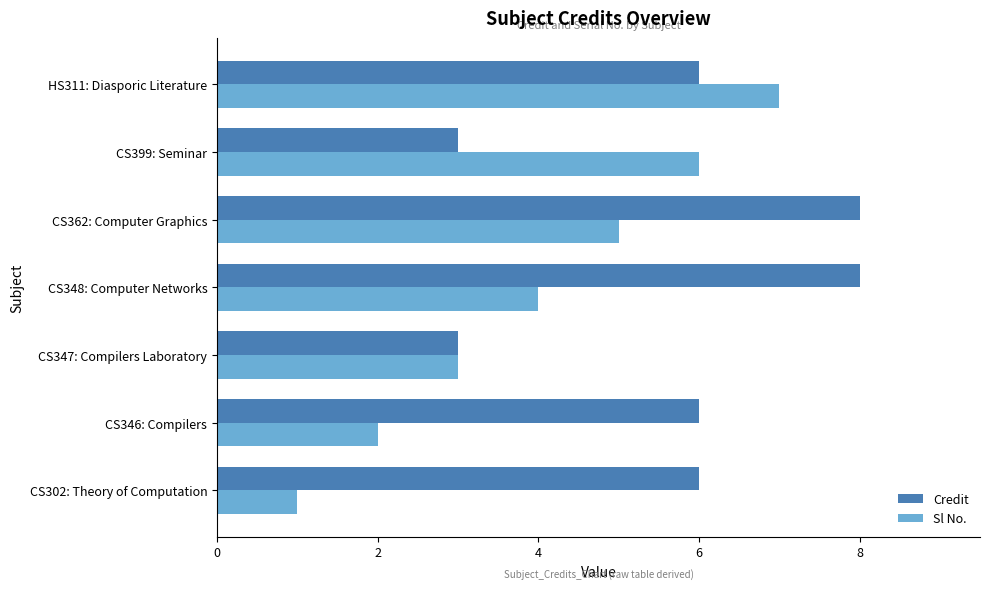

True or false: Credit has a value of 3 at CS347: Compilers Laboratory.

True